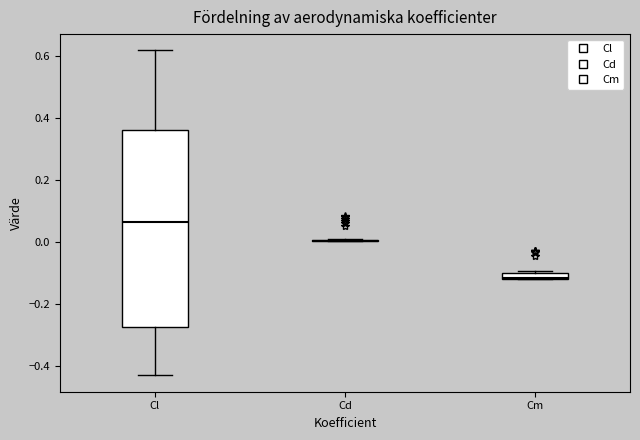

Where is the upper edge of the box for Cl on the y-axis? The values are not printed on the chart, so give them approximately, as read against the axis.

0.36